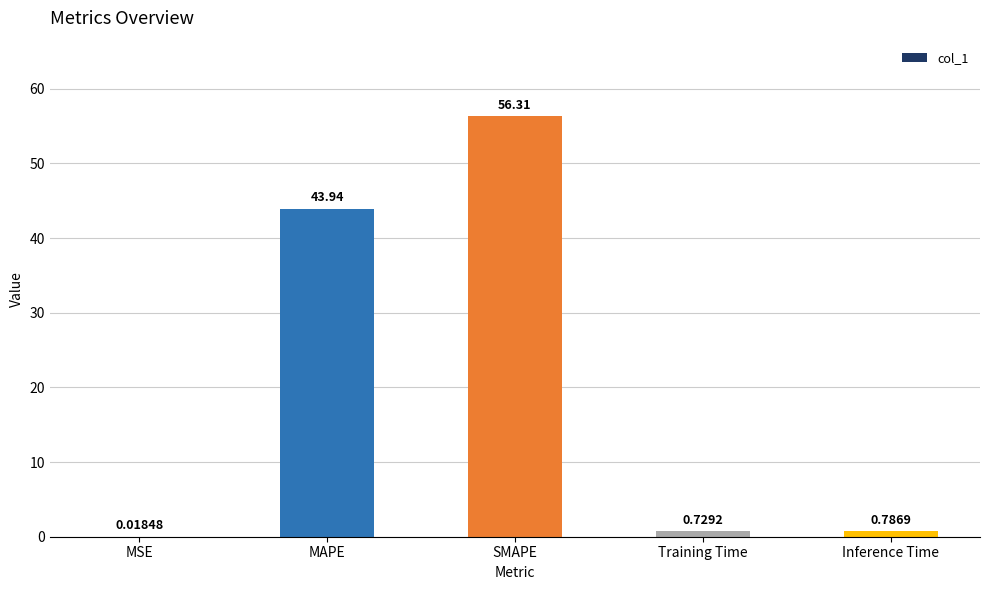

Which category has the highest value across all series?

SMAPE